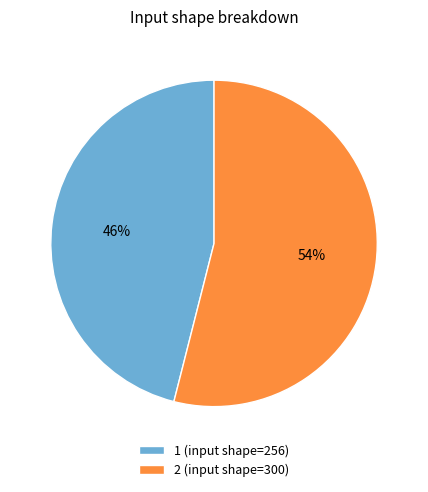

Which category has the biggest portion of the pie?

2